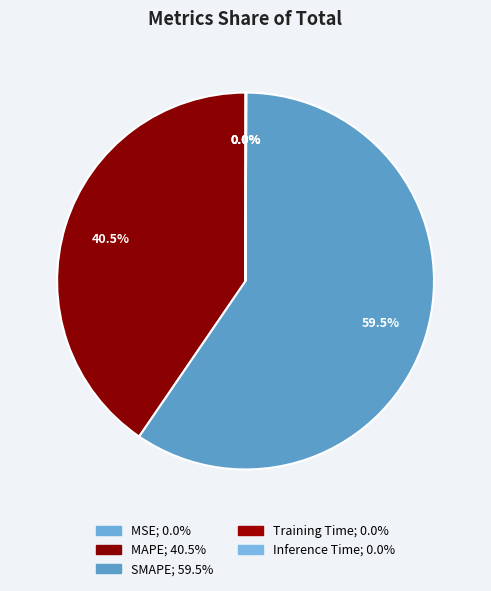

Which has a higher value, MSE or Training Time?

Training Time